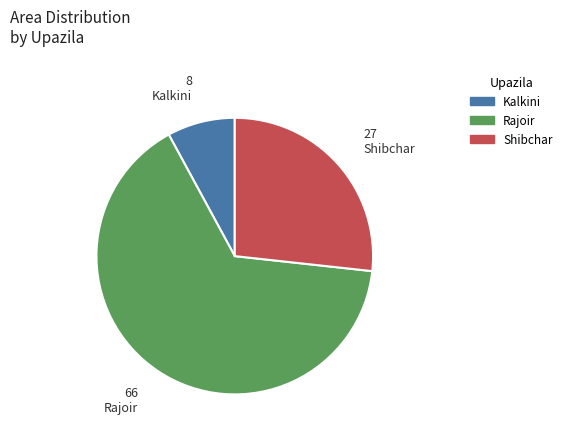

How many segments does this pie chart have?

3